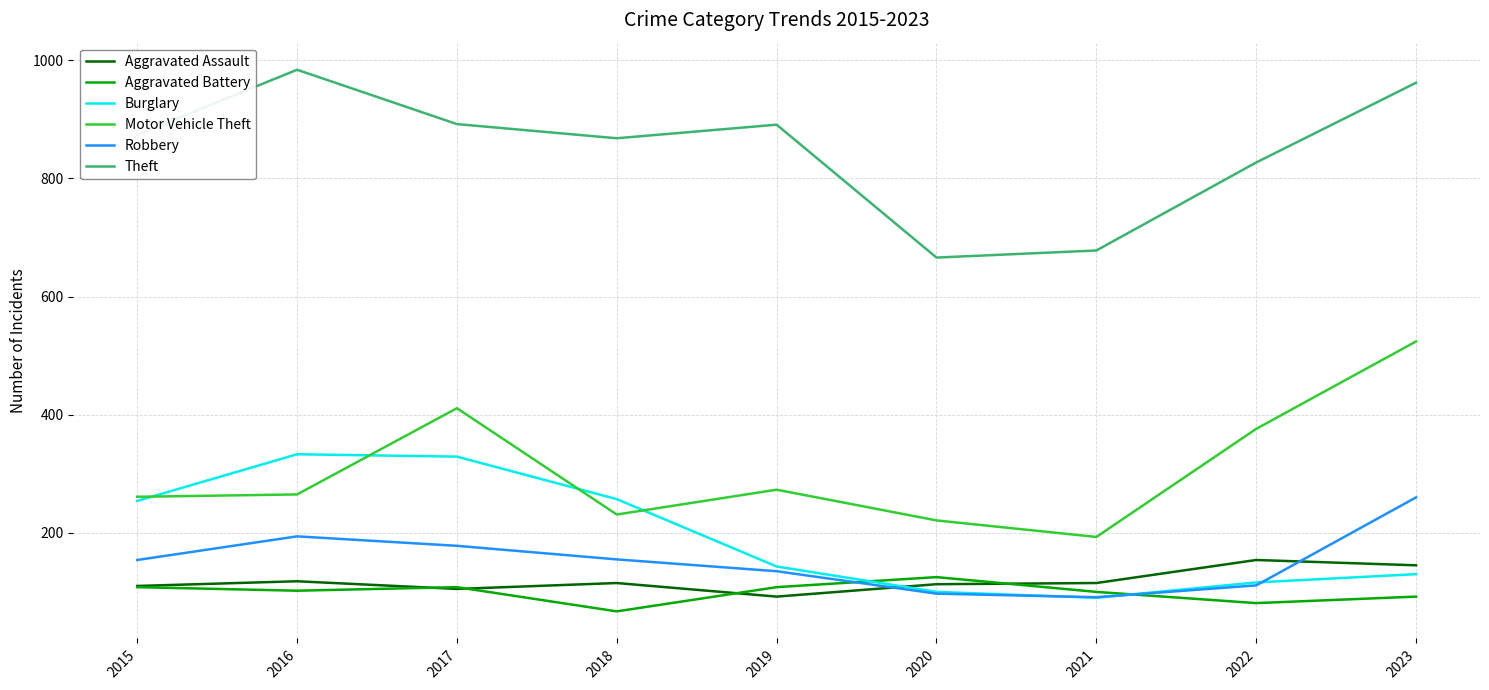

True or false: Robbery and Motor Vehicle Theft cross at least once.

False